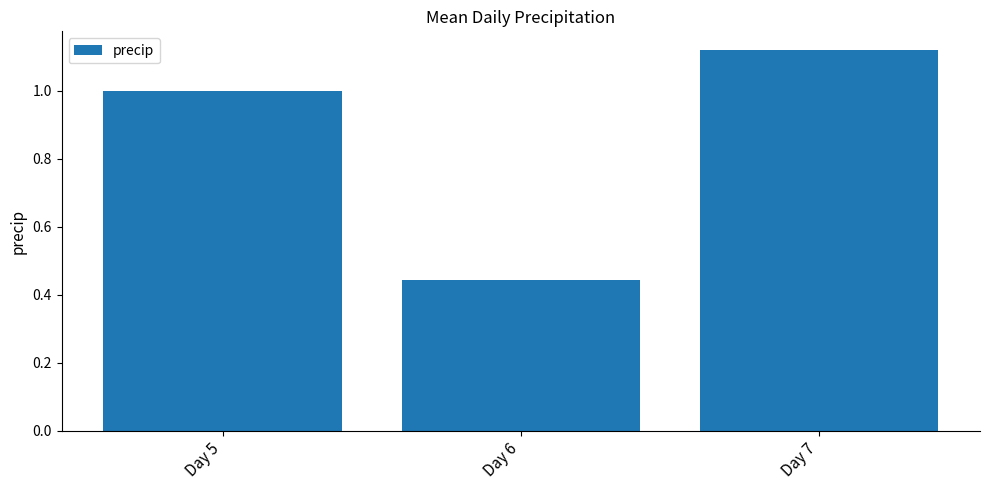

How many distinct data groups are displayed?

1